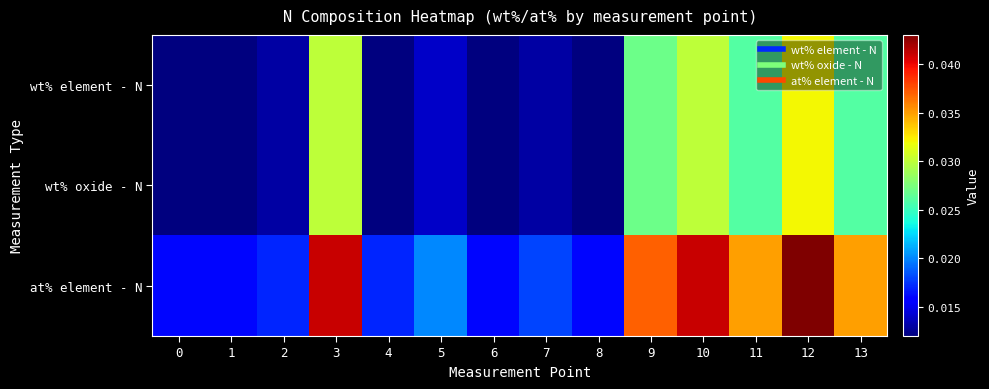

Between 2 and 13, which is larger?

13